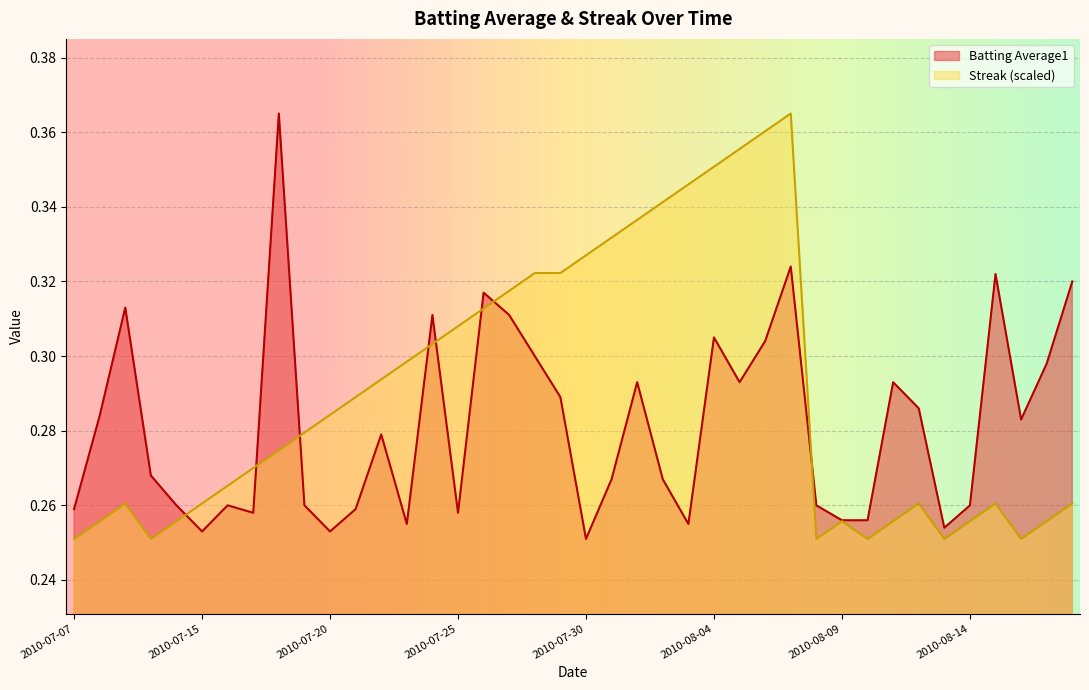

Reading left to right, what are all the values shown in this chart?

Batting Average1: 2010-07-07=0.3	2010-07-08=0.3	2010-07-09=0.3	2010-07-10=0.3	2010-07-11=0.3	2010-07-15=0.3	2010-07-16=0.3	2010-07-17=0.3	2010-07-18=0.4	2010-07-19=0.3	2010-07-20=0.3	2010-07-21=0.3	2010-07-22=0.3	2010-07-23=0.3	2010-07-24=0.3	2010-07-25=0.3	2010-07-26=0.3	2010-07-27=0.3	2010-07-28=0.3	2010-07-29=0.3	2010-07-30=0.3	2010-07-31=0.3	2010-08-01=0.3	2010-08-02=0.3	2010-08-03=0.3	2010-08-04=0.3	2010-08-05=0.3	2010-08-06=0.3	2010-08-07=0.3	2010-08-08=0.3	2010-08-09=0.3	2010-08-10=0.3	2010-08-11=0.3	2010-08-12=0.3	2010-08-13=0.3	2010-08-14=0.3	2010-08-15=0.3	2010-08-16=0.3	2010-08-17=0.3	2010-08-18=0.3
Streak: 2010-07-07=0.3	2010-07-08=0.3	2010-07-09=0.3	2010-07-10=0.3	2010-07-11=0.3	2010-07-15=0.3	2010-07-16=0.3	2010-07-17=0.3	2010-07-18=0.3	2010-07-19=0.3	2010-07-20=0.3	2010-07-21=0.3	2010-07-22=0.3	2010-07-23=0.3	2010-07-24=0.3	2010-07-25=0.3	2010-07-26=0.3	2010-07-27=0.3	2010-07-28=0.3	2010-07-29=0.3	2010-07-30=0.3	2010-07-31=0.3	2010-08-01=0.3	2010-08-02=0.3	2010-08-03=0.3	2010-08-04=0.4	2010-08-05=0.4	2010-08-06=0.4	2010-08-07=0.4	2010-08-08=0.3	2010-08-09=0.3	2010-08-10=0.3	2010-08-11=0.3	2010-08-12=0.3	2010-08-13=0.3	2010-08-14=0.3	2010-08-15=0.3	2010-08-16=0.3	2010-08-17=0.3	2010-08-18=0.3